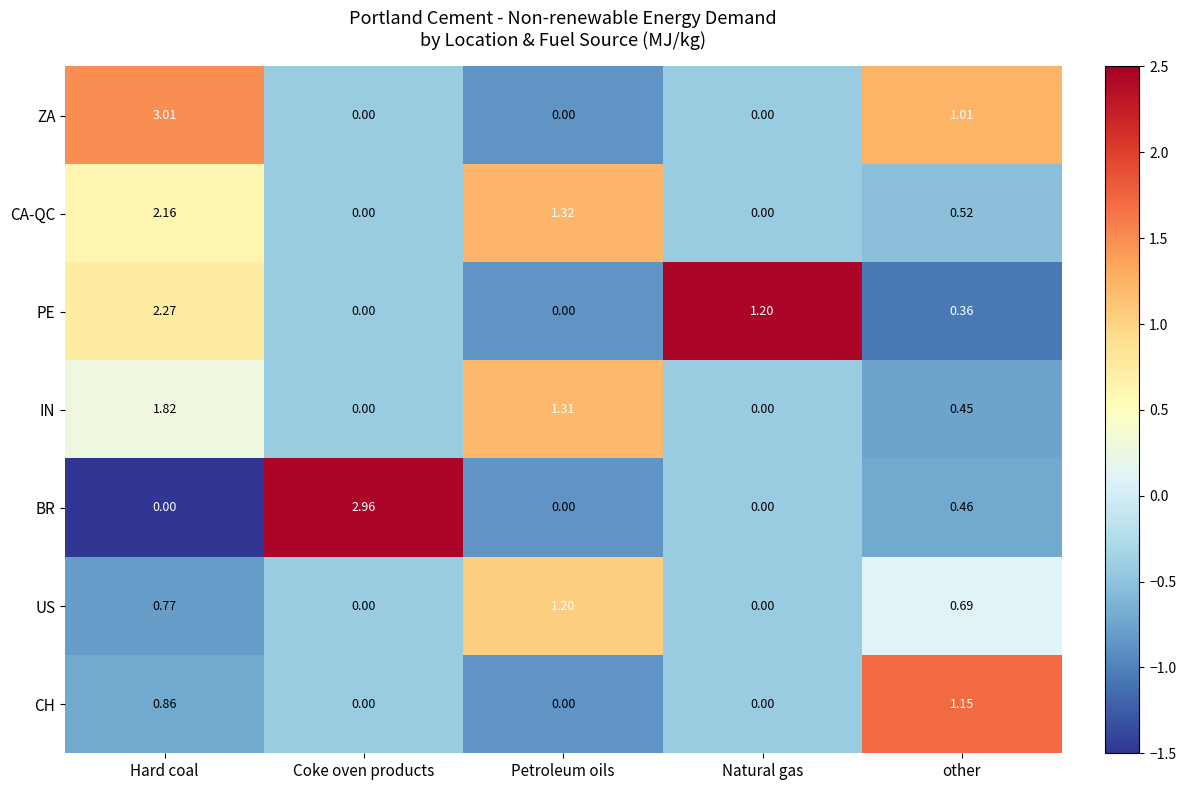

Rank the series by their maximum value, from lowest to highest.

CH, US, IN, CA-QC, PE, BR, ZA